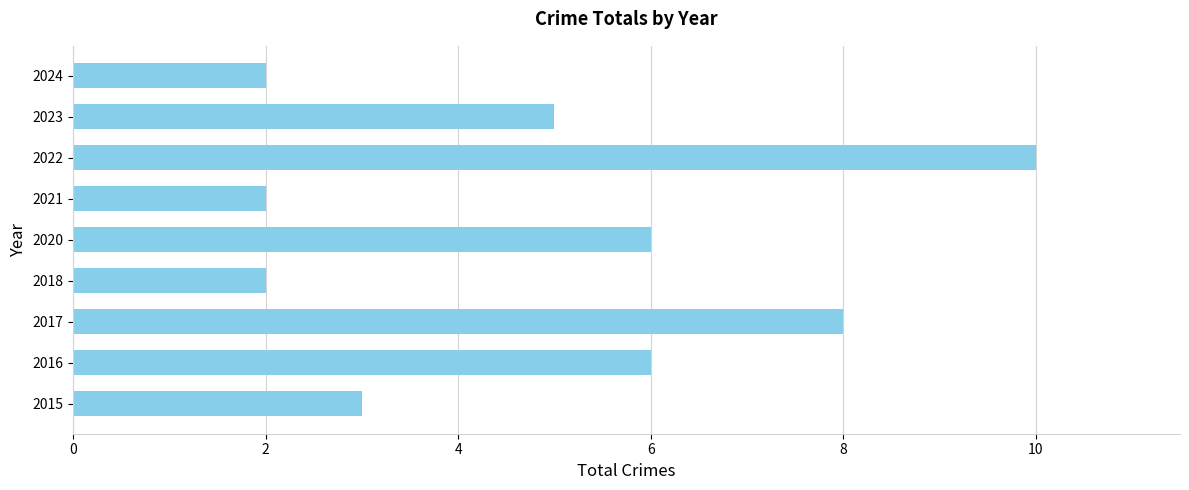

Reading bottom to top, list all the values displayed in this chart.

2015=3	2016=6	2017=8	2018=2	2020=6	2021=2	2022=10	2023=5	2024=2